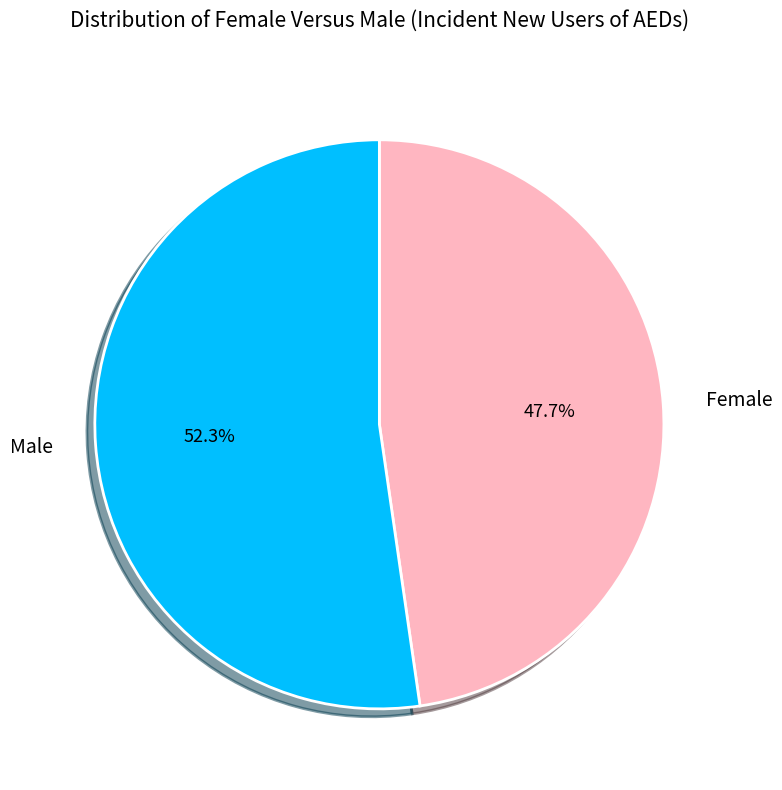

Which slice is the smallest?

Female